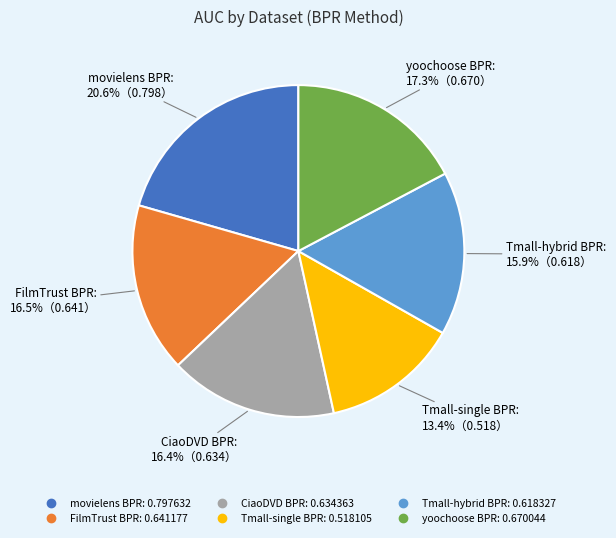

Count the number of slices in the pie.

6